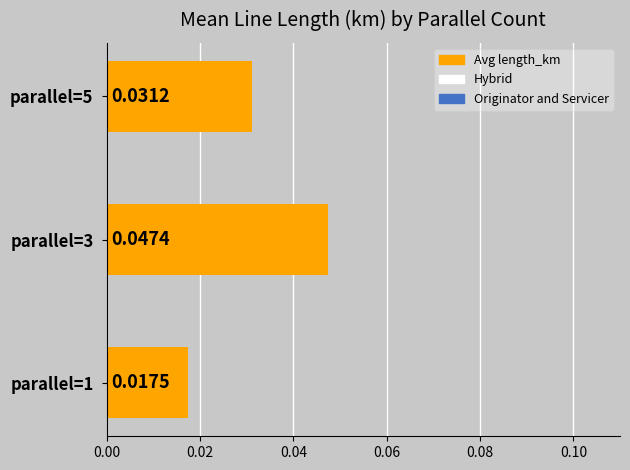

Count the values in the range 0 to 1.

3